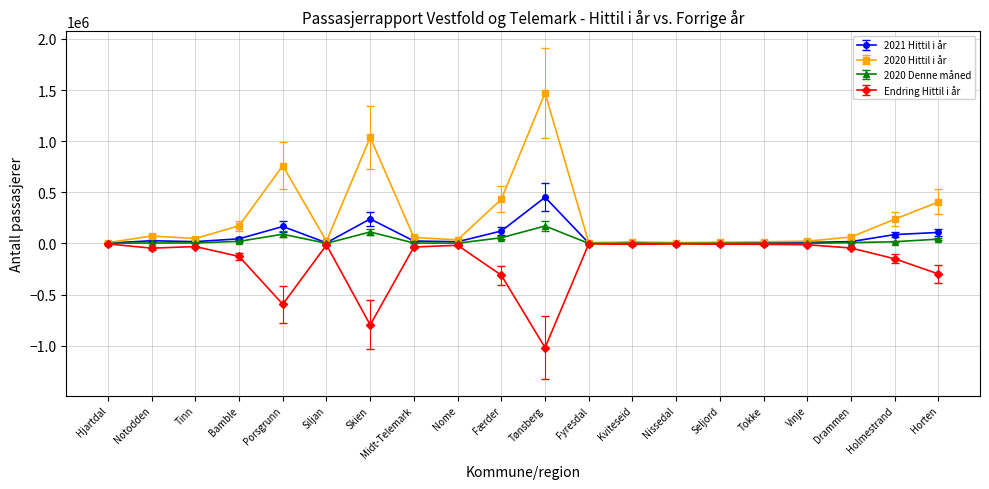

What is the total value across all series at Færder?

298957